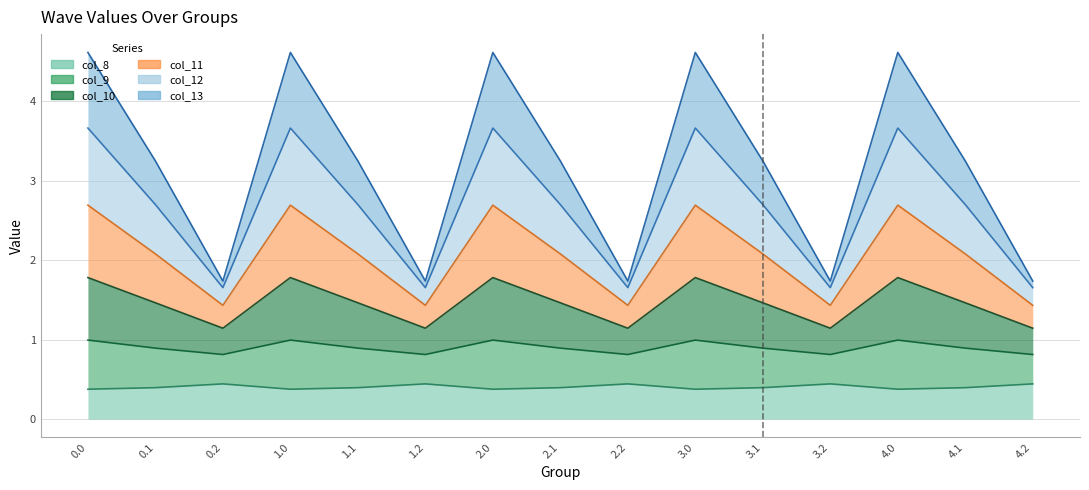

True or false: col_12 and col_9 intersect in this chart.

False